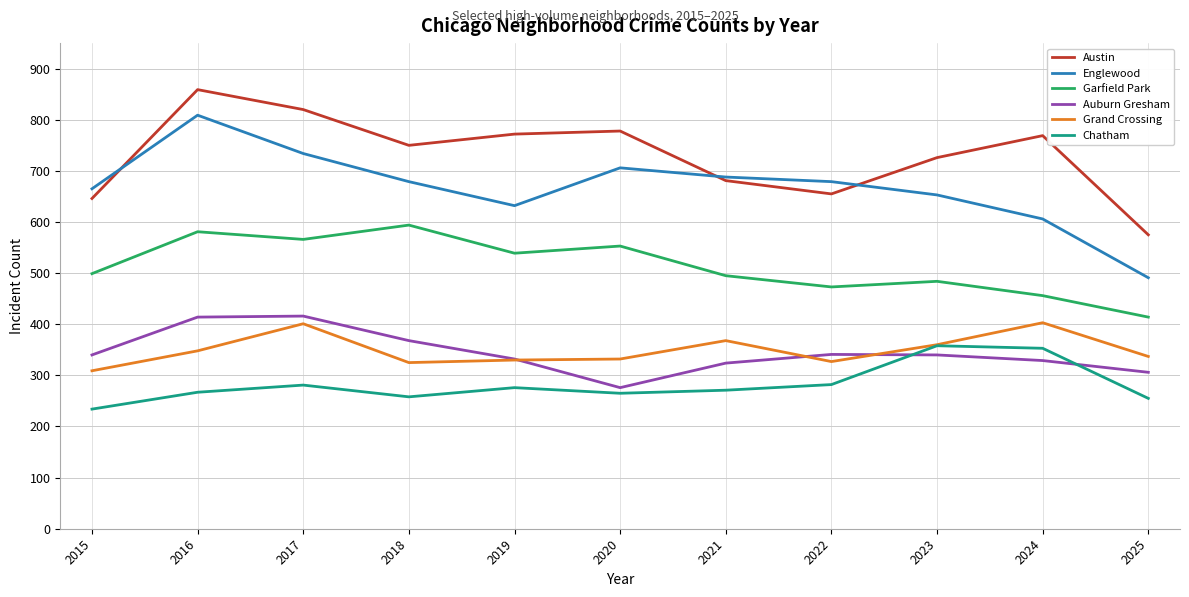

Rank the series at 2022 from highest to lowest value.

Englewood, Austin, Garfield Park, Auburn Gresham, Grand Crossing, Chatham